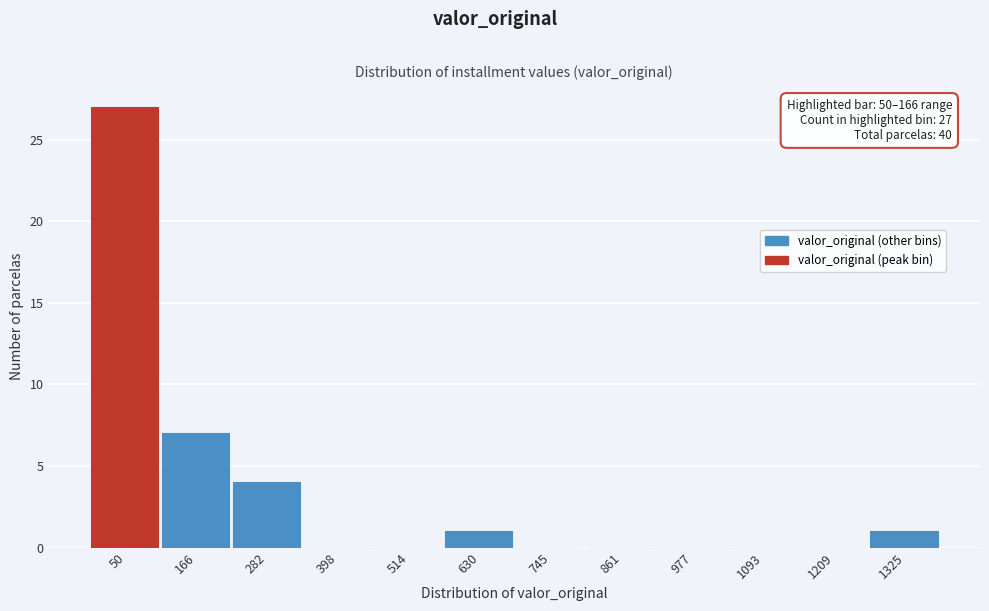

Reading left to right, transcribe all the data shown in this chart.

50=27	166=7	282=4	398=0	514=0	630=1	745=0	861=0	977=0	1093=0	1209=0	1325=1